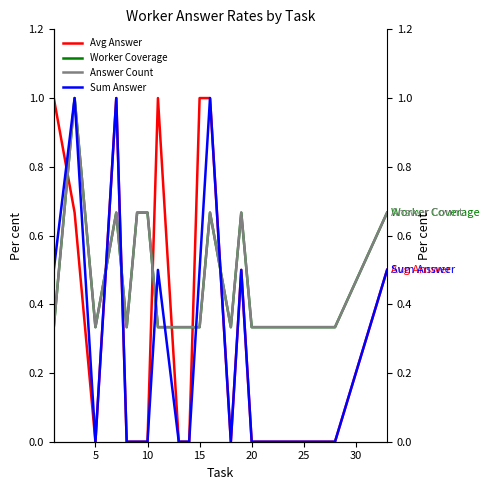

At which label is Avg Answer closest to 0?

5